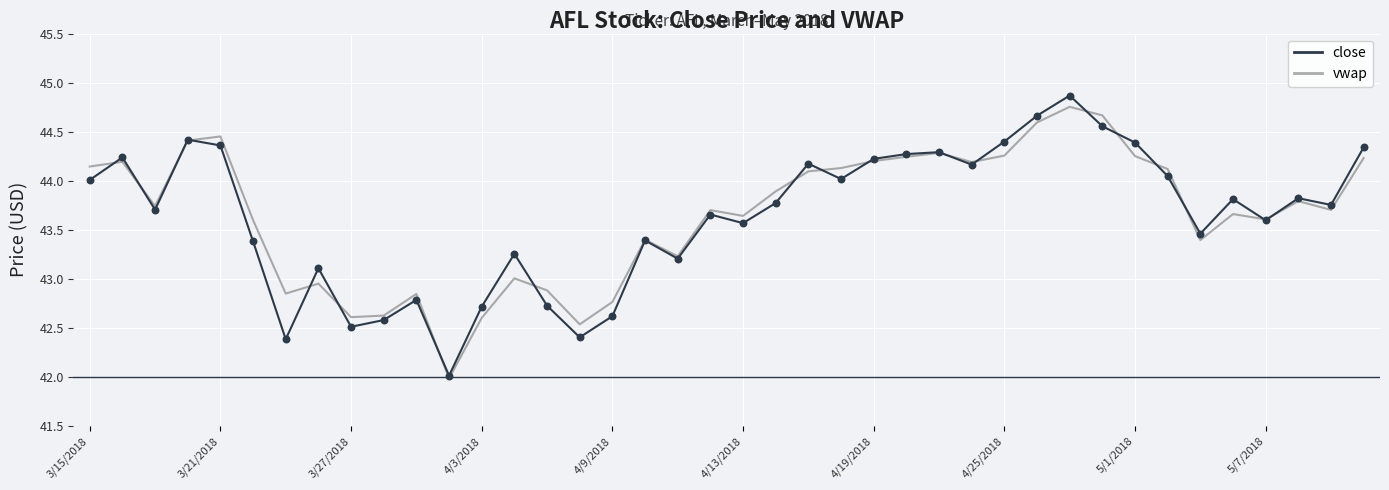

At how many categories does at least one series exceed 44?

17